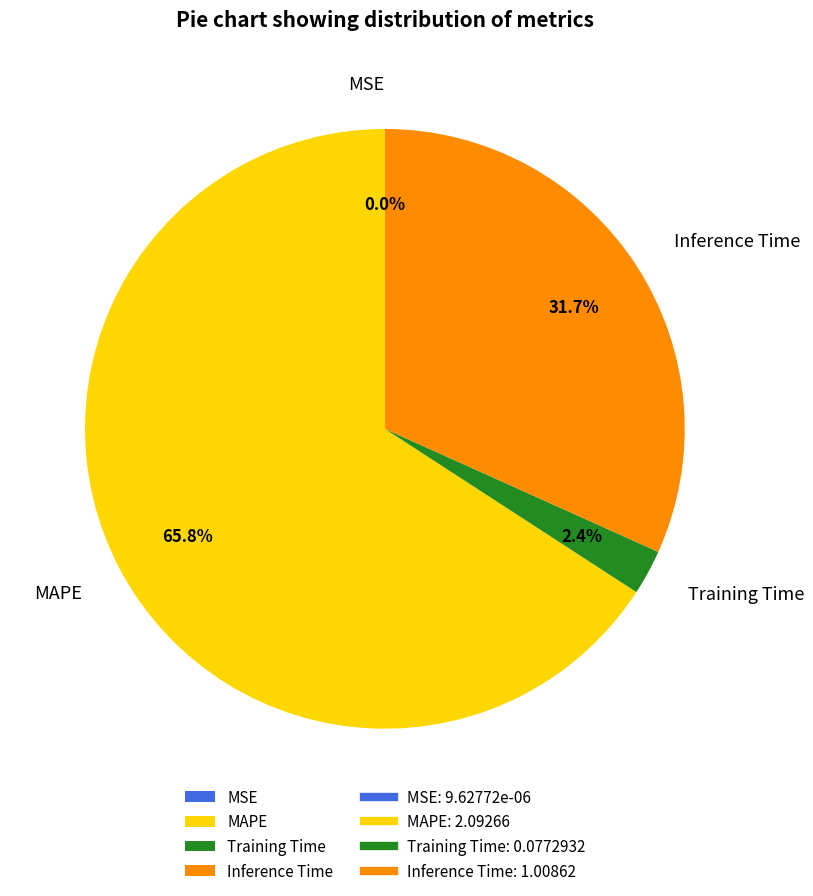

What is the largest slice in the pie chart?

MAPE